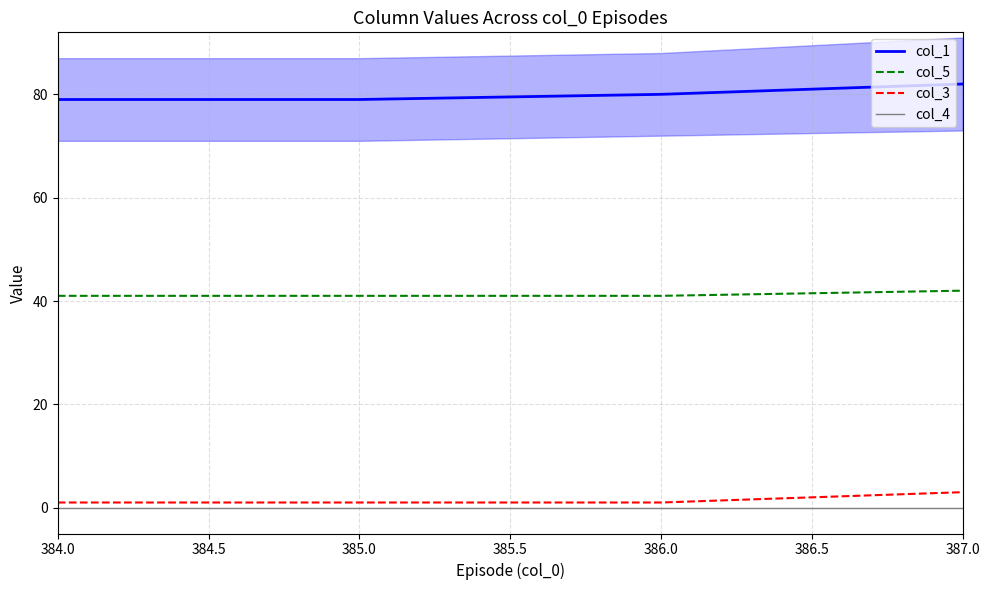

At how many categories does at least one series exceed 36?

4